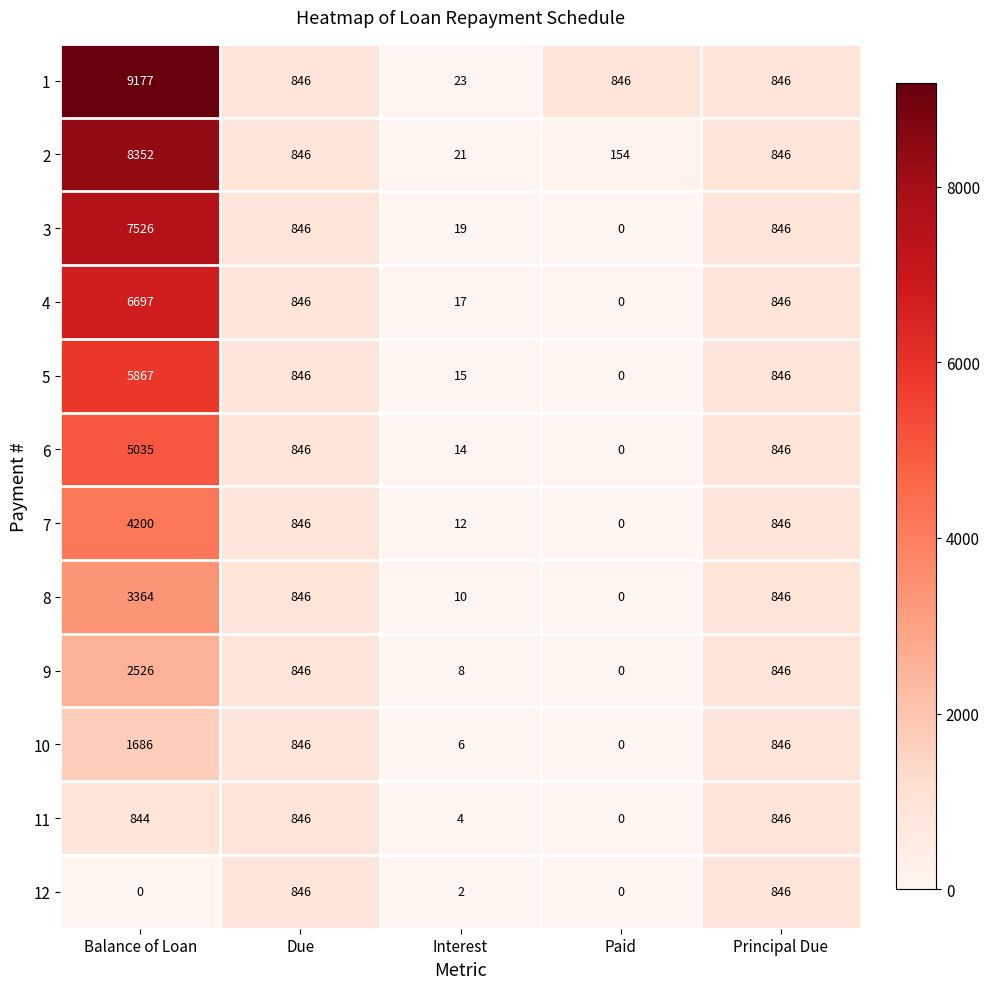

Is the value of 7 at Paid greater than the value of 2 at Paid?

No